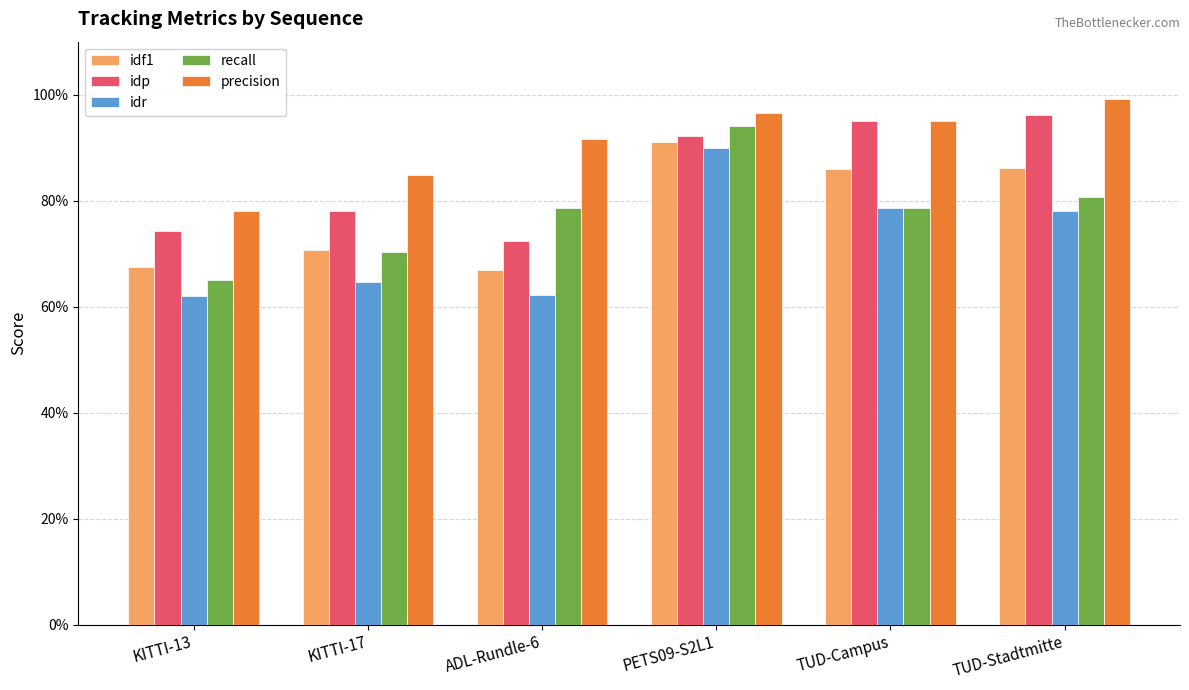

What is the label of the 5th bar from the right?

KITTI-17